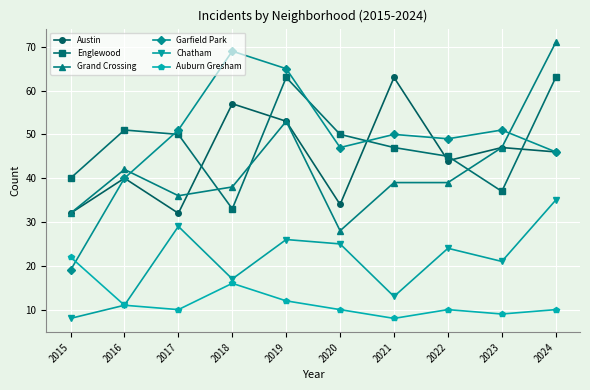

Is the value of Grand Crossing at 2022 greater than the value of Chatham at 2024?

Yes